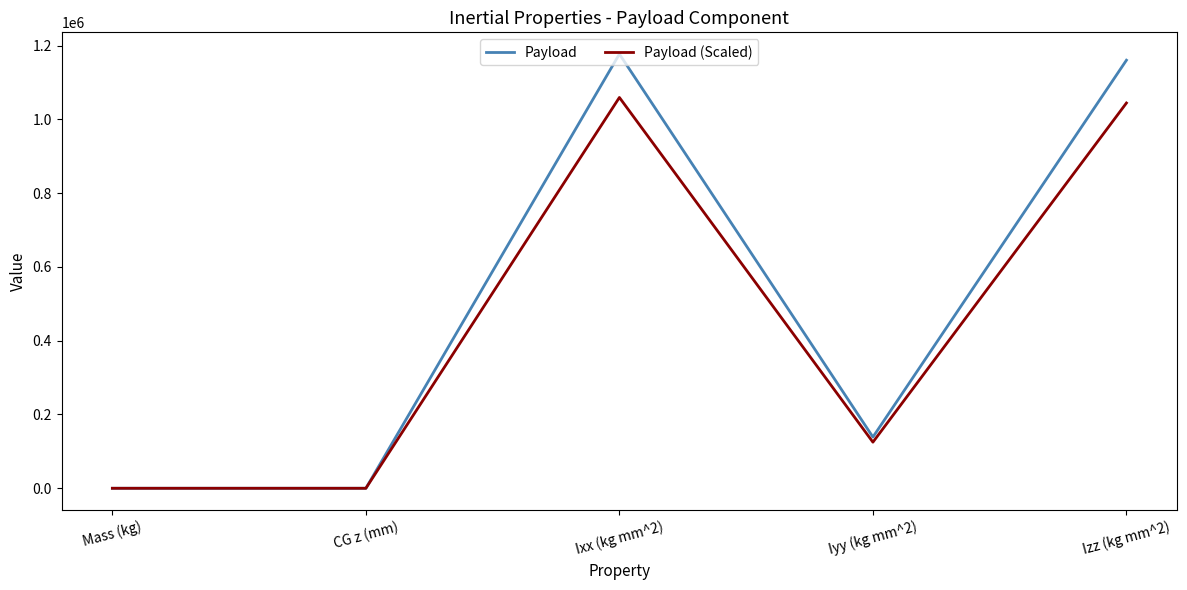

Rank the series by their average value, from highest to lowest.

Payload, Payload (Scaled)